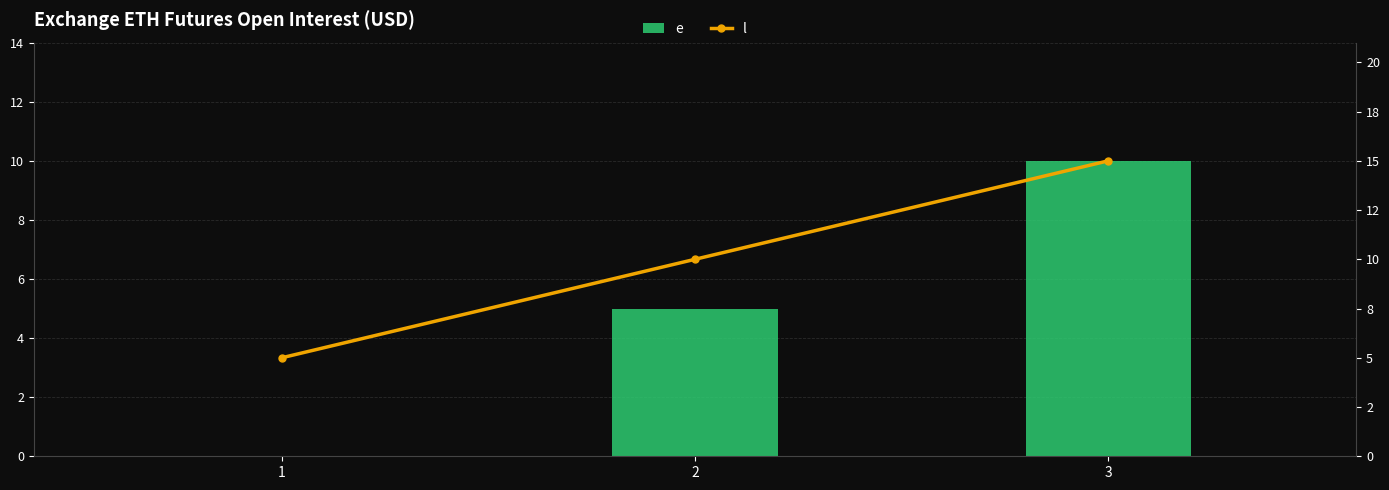

Reading right to left, list all the values displayed in this chart.

e: 3=10	2=5	1=0
l: 3=15	2=10	1=5